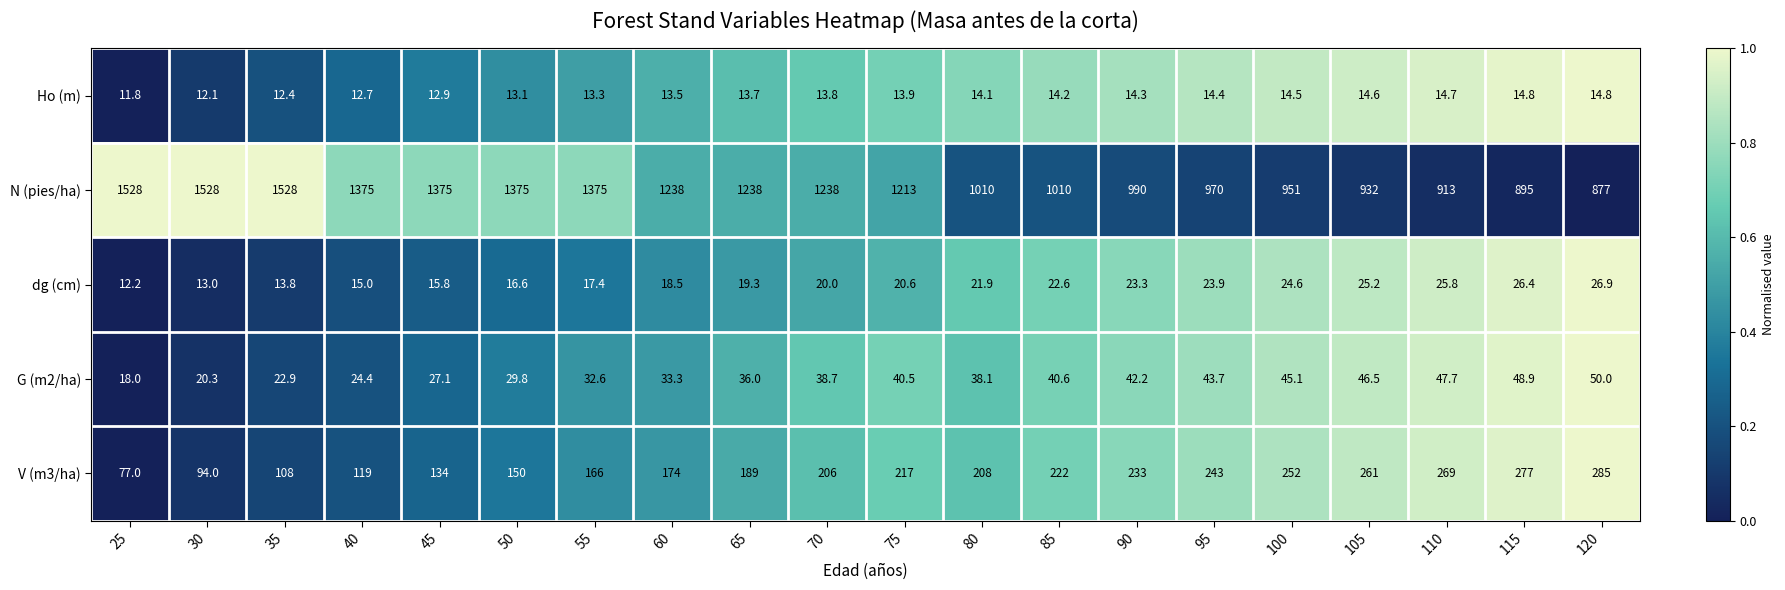

Is it true that dg (cm) equals 25.7 at 65?

False